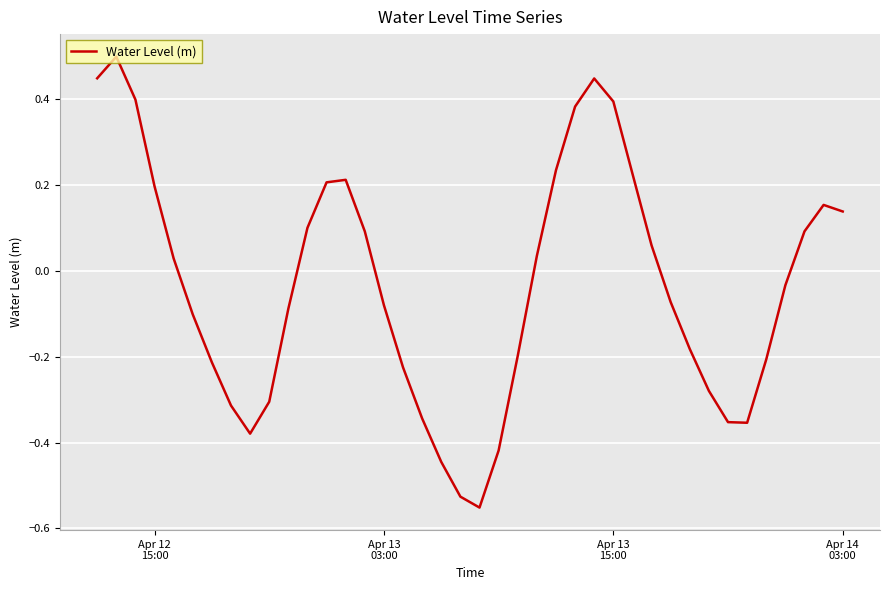

What is the difference between the maximum and minimum values?

1.1